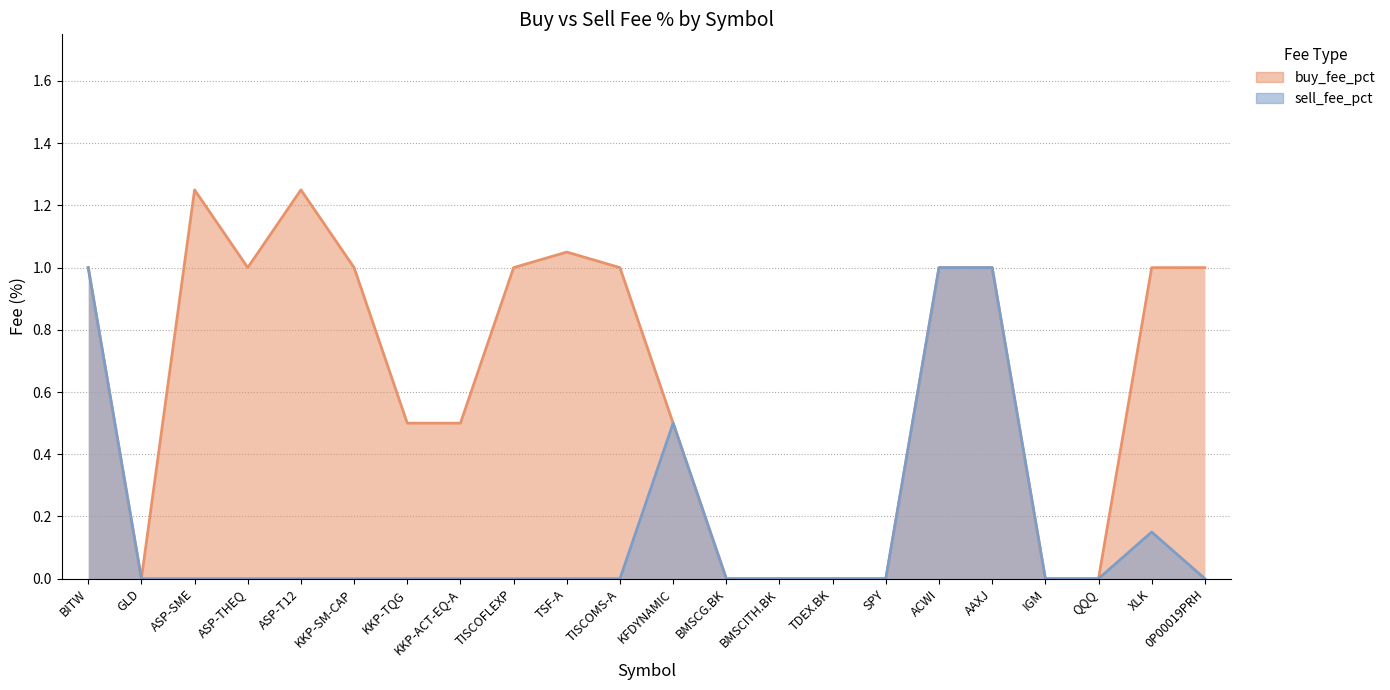

Which has a higher value, BMSCG.BK or TSF-A?

TSF-A